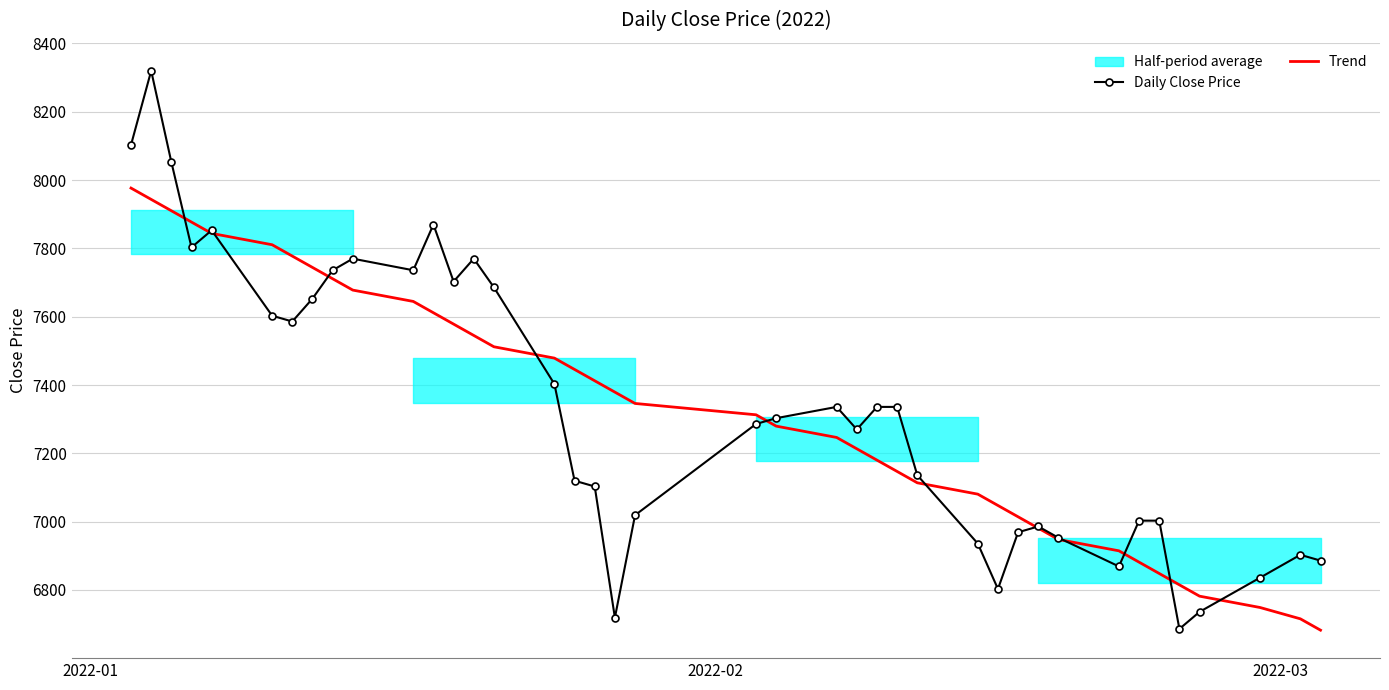

Is this an area chart (filled region under the line)?

No